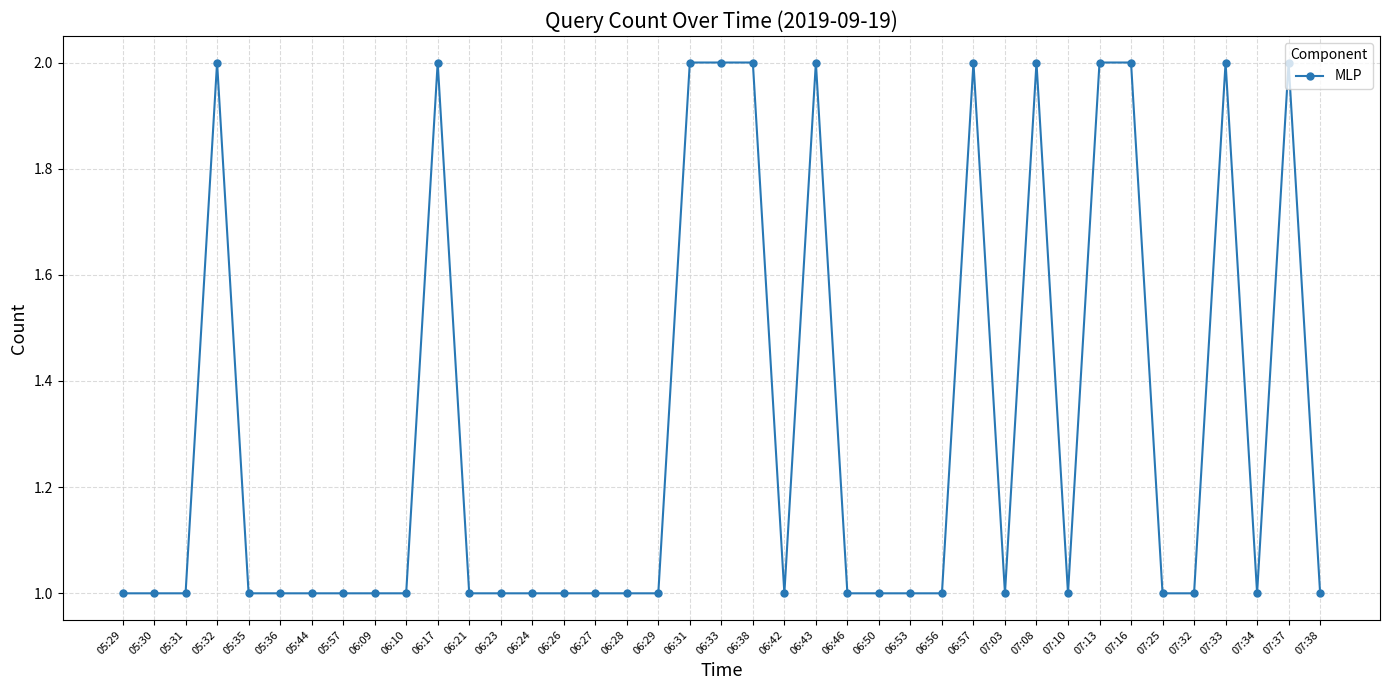

Which has a higher value, 06:56 or 07:37?

07:37